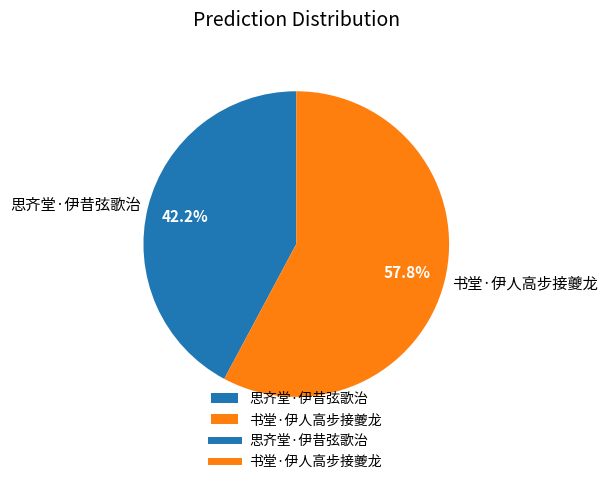

How many segments does this pie chart have?

2